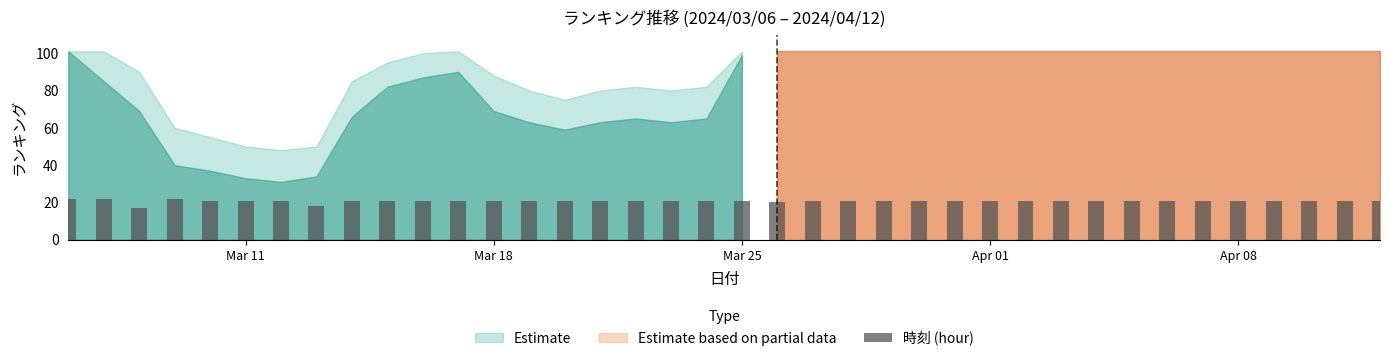

What is the greatest value displayed?

22